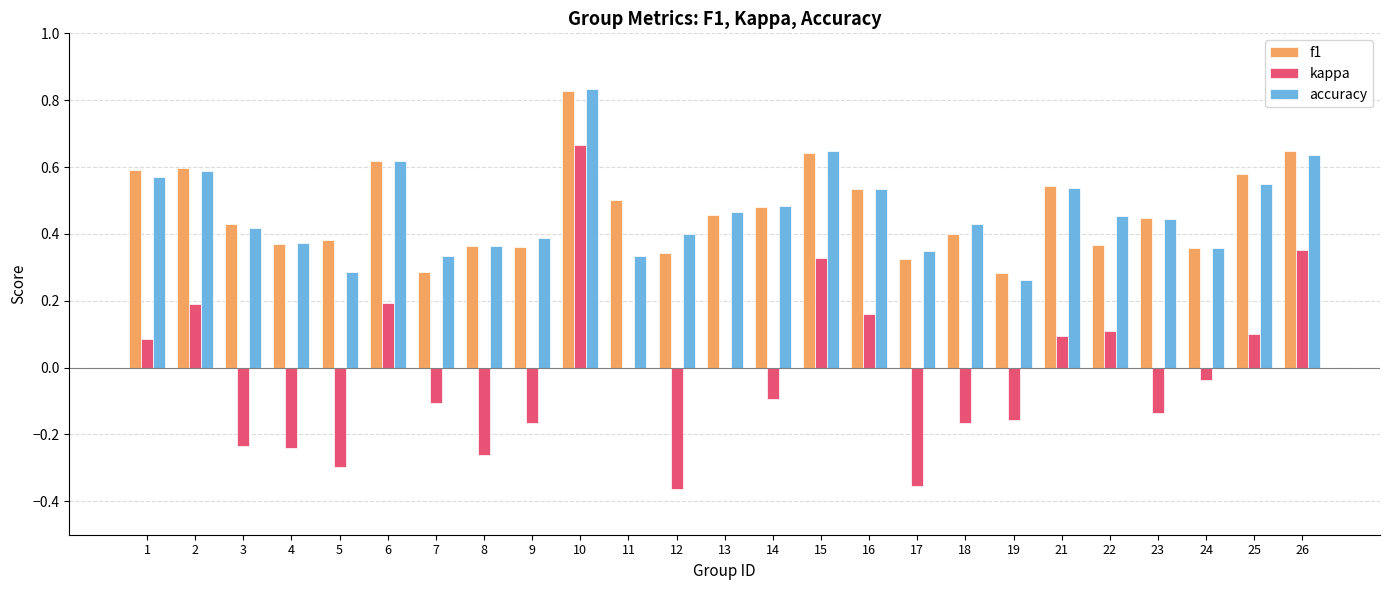

What is the total value across all series at 26?

1.6